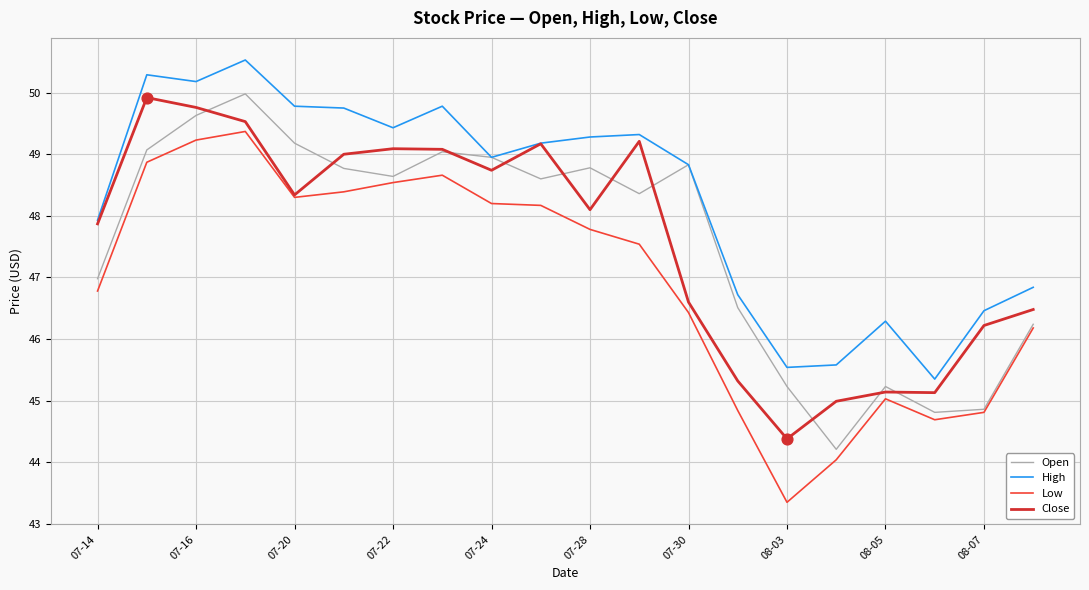

Which series has the largest total across all categories?

High